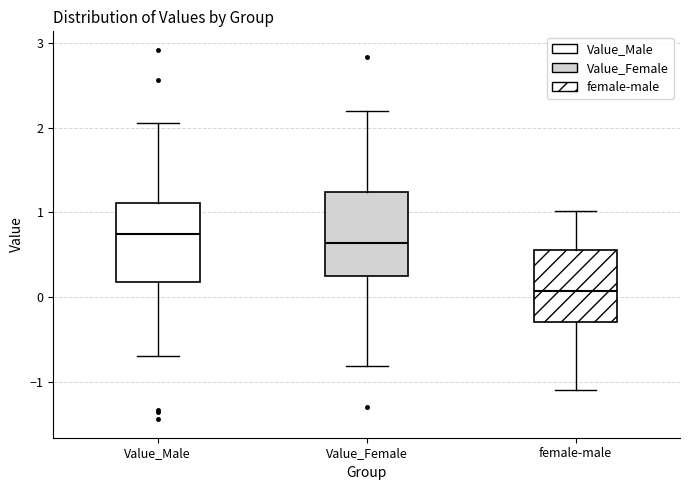

Which box's median line is the highest?

Value_Male